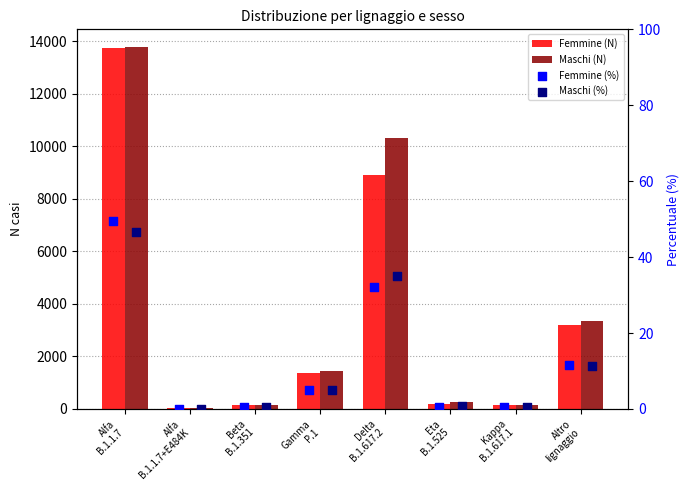

At how many categories does at least one series exceed 3086?

3